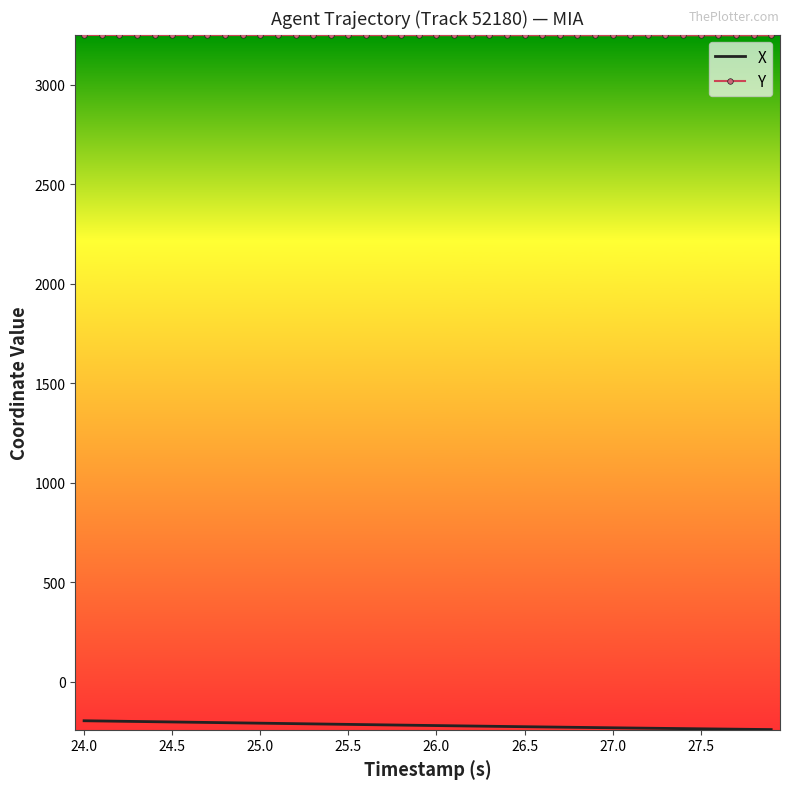

List the series in order of their overall mean, highest first.

Y, X